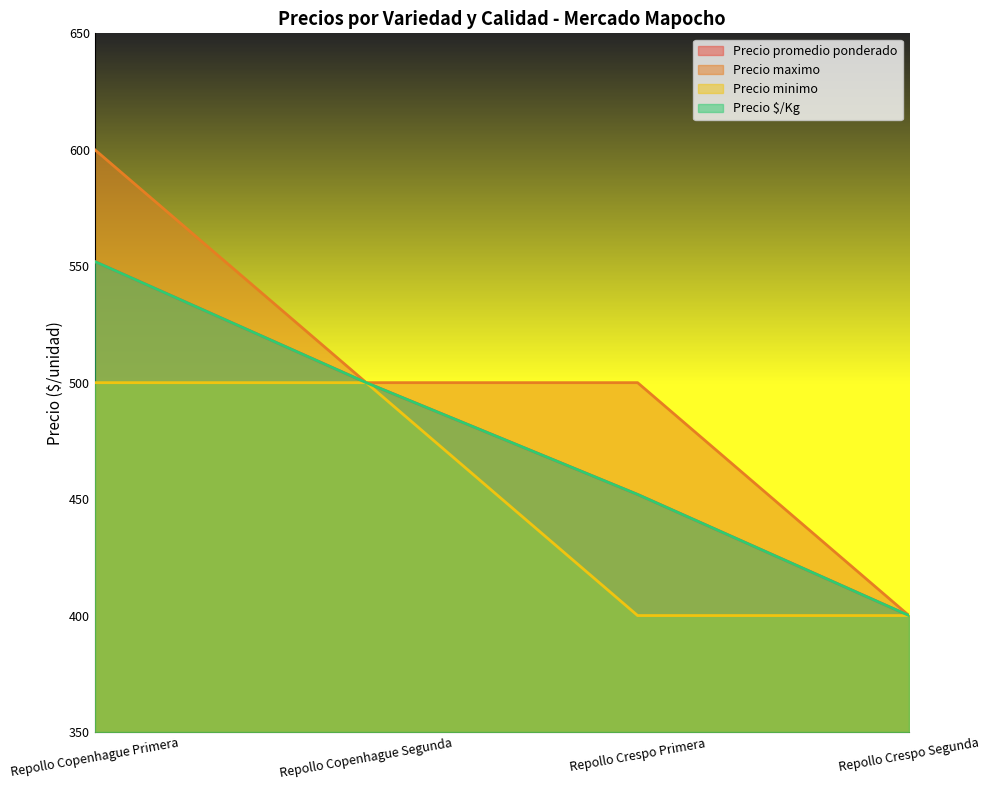

True or false: Precio promedio ponderado and Precio $/Kg cross at least once.

False